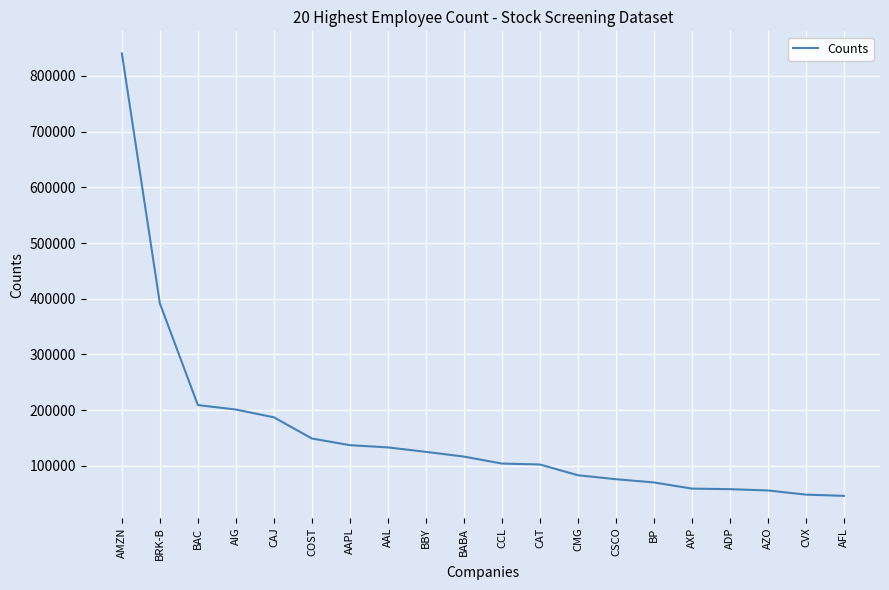

Is this an area chart (filled region under the line)?

No